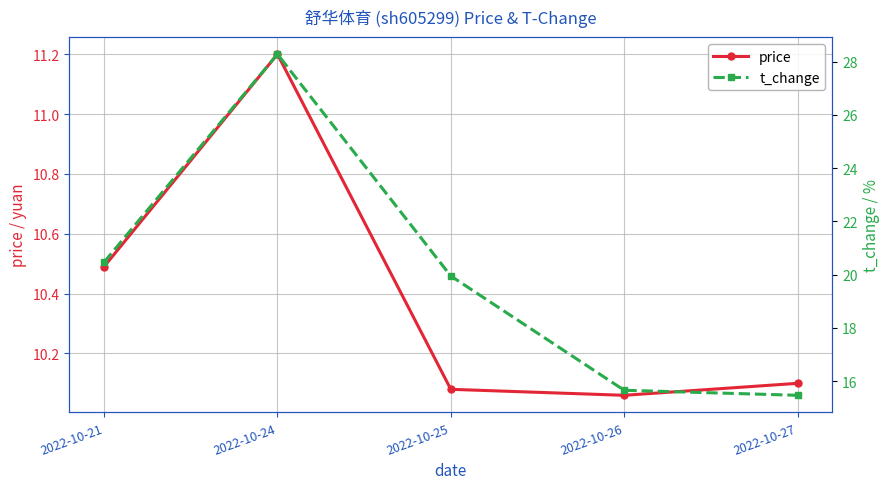

True or false: t_change and price intersect in this chart.

False